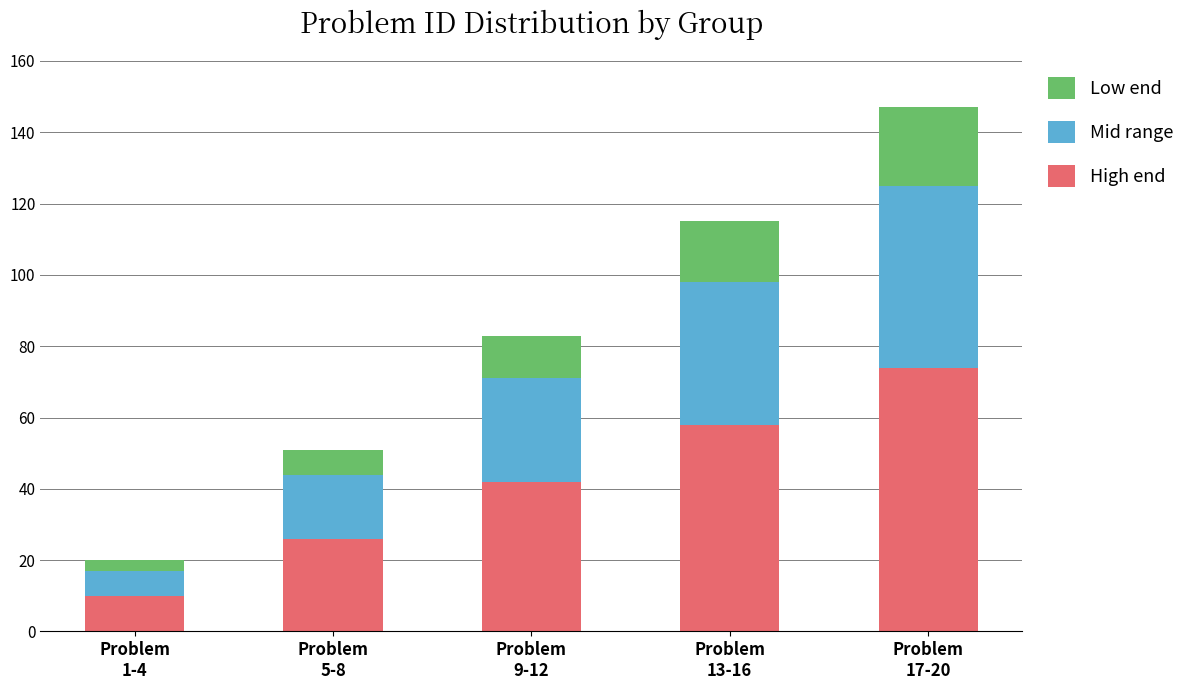

What are all the series names shown in the legend?

Low end, Mid range, High end